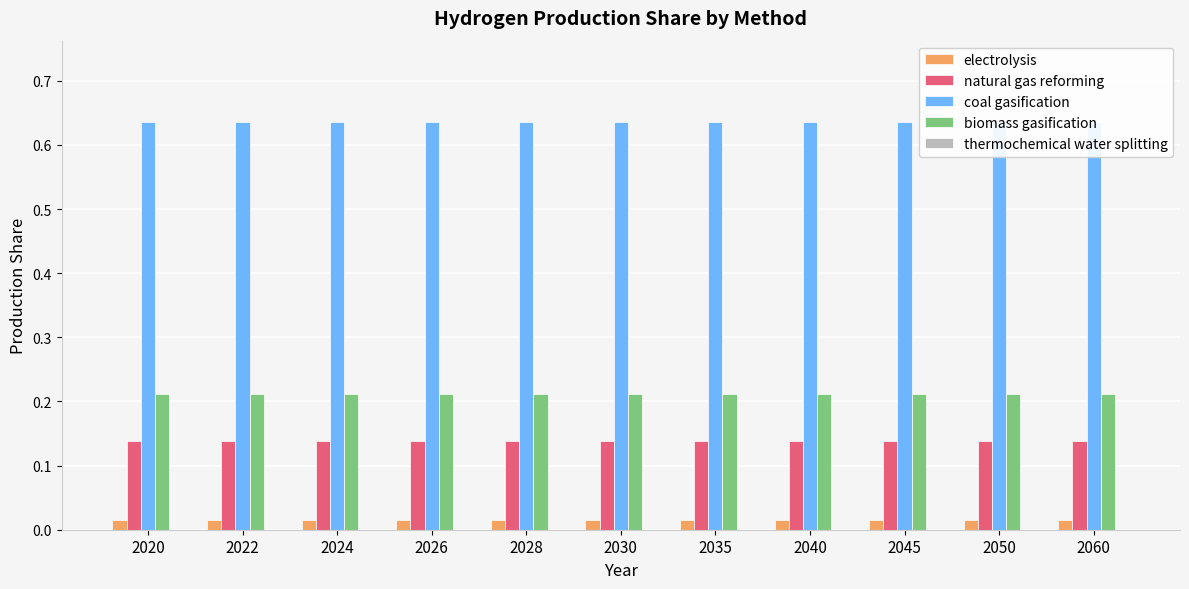

Does the chart contain any negative values?

No